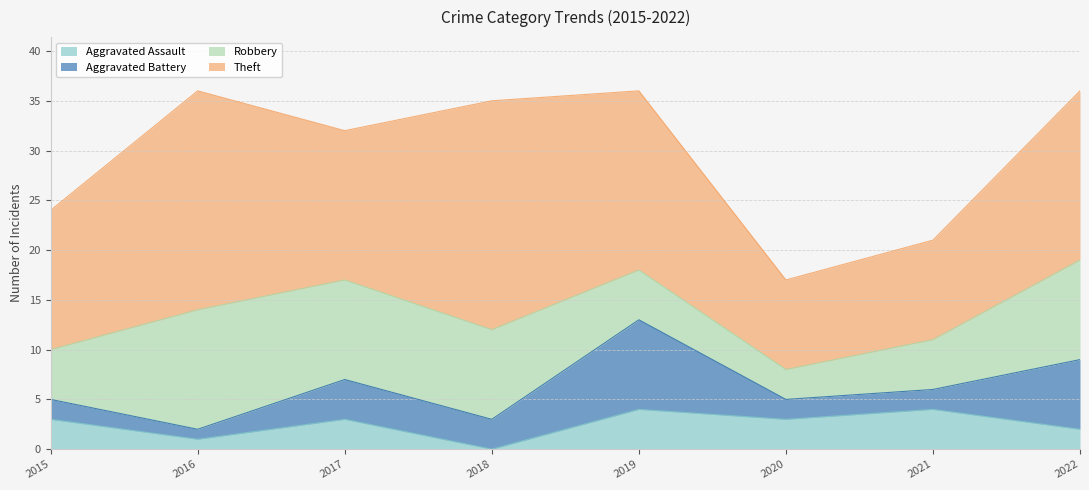

True or false: Aggravated Assault and Theft cross at least once.

False